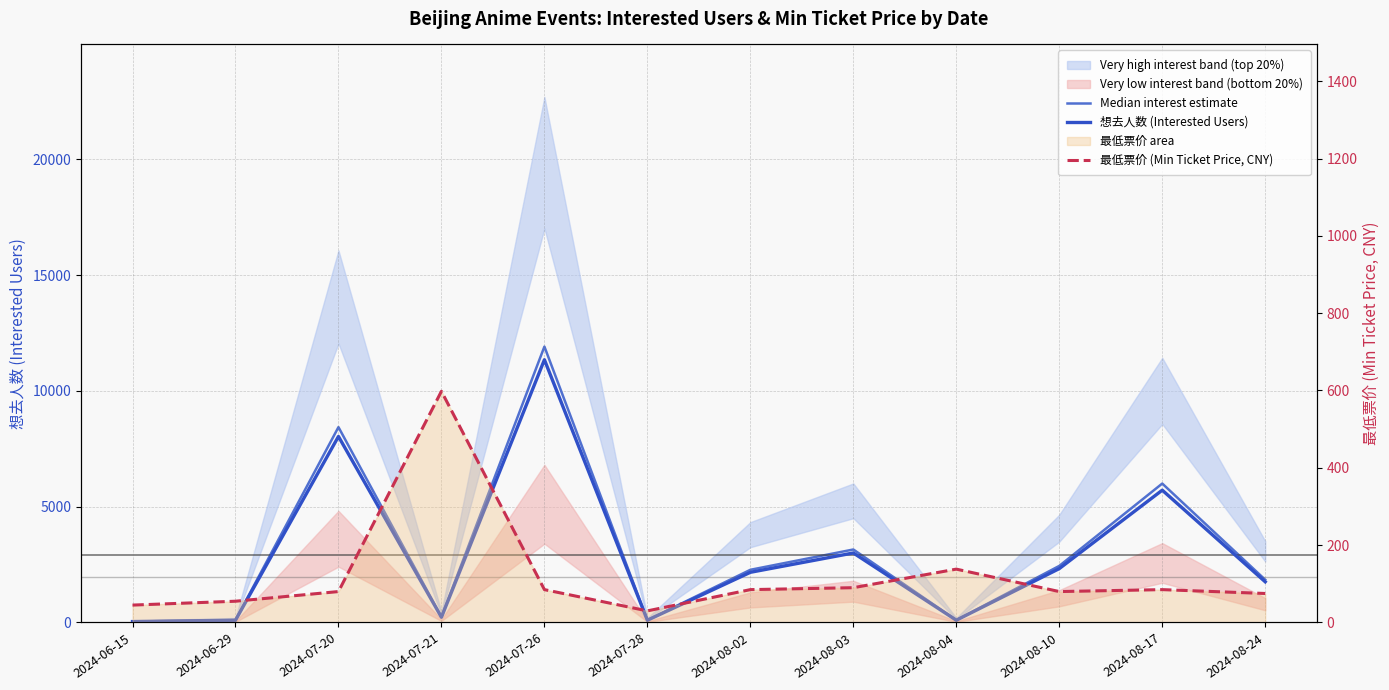

True or false: Median interest estimate and 想去人数 (Interested Users) cross at least once.

False